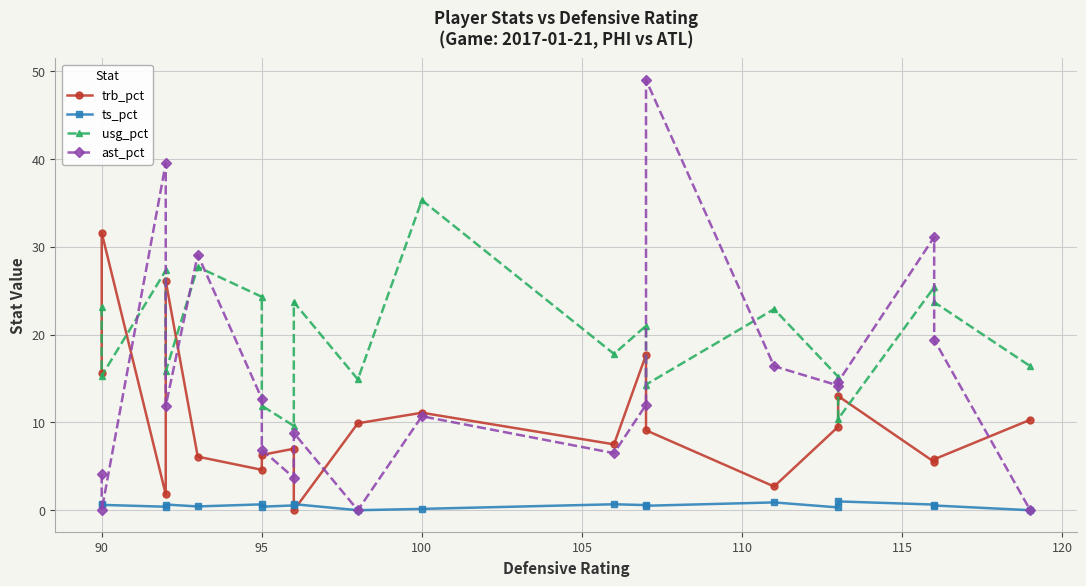

How many values in ts_pct are above zero?

18